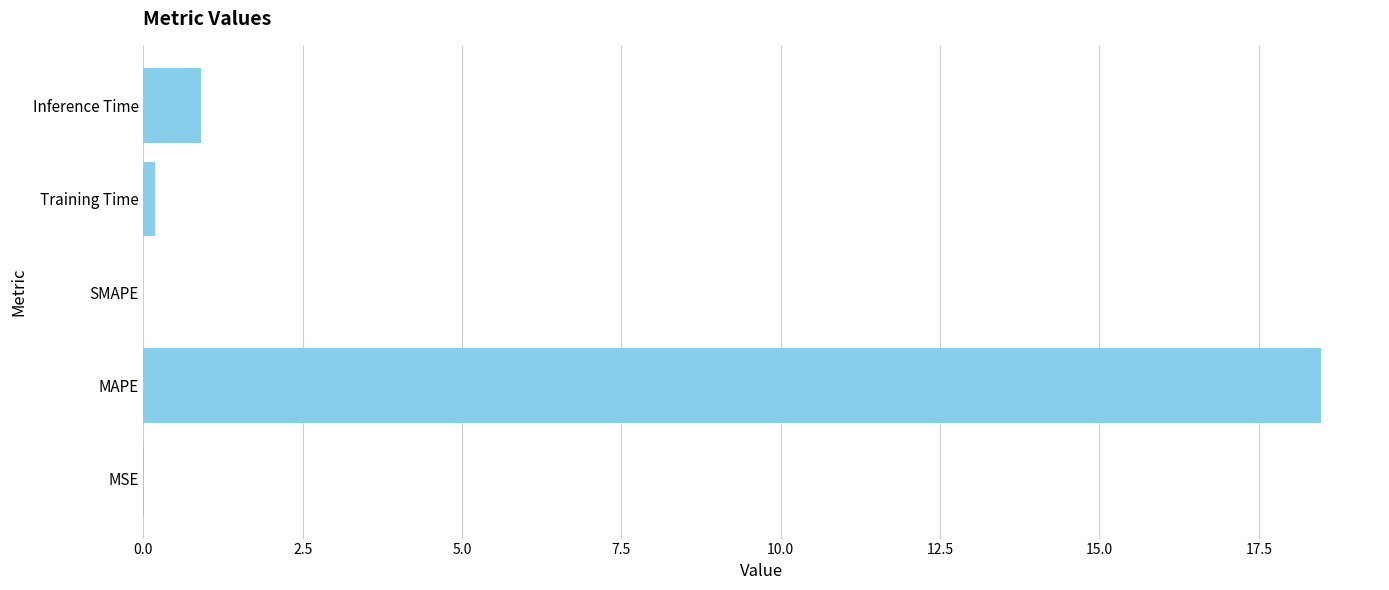

What is the maximum value shown in the chart?

18.5